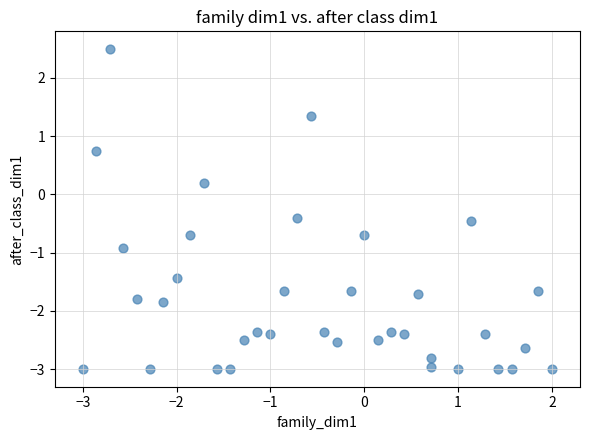

What is the range of X values (max minus min)?

5.0